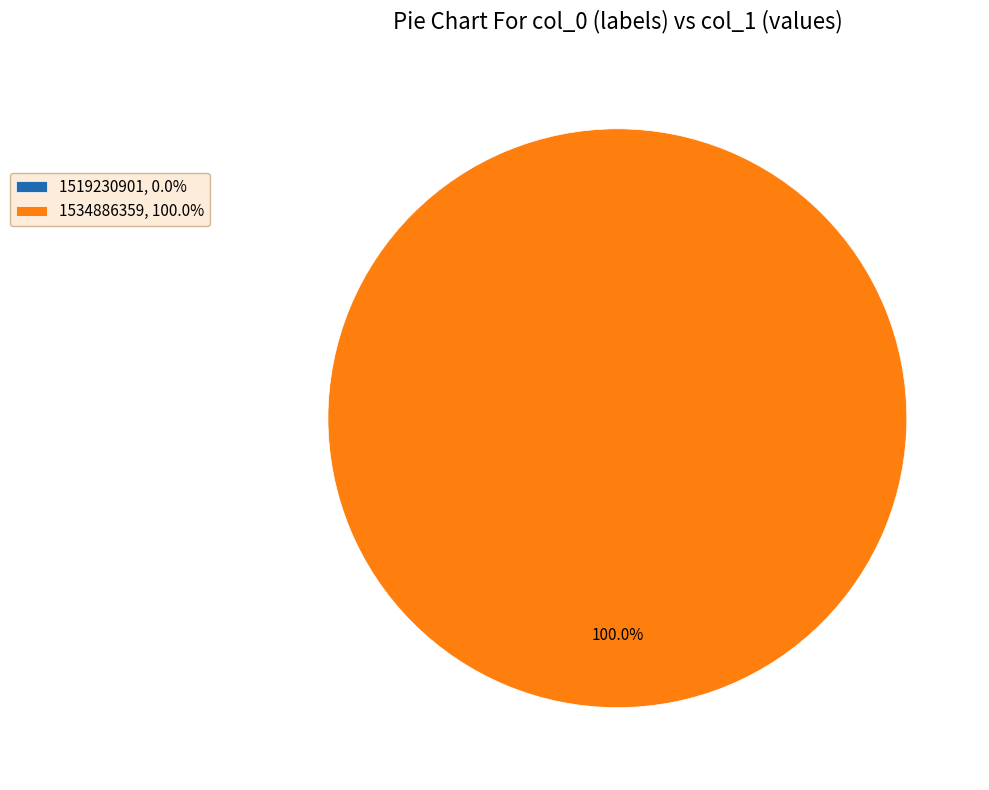

Do 1534886359 and 1519230901 together represent more than half of the pie?

Yes